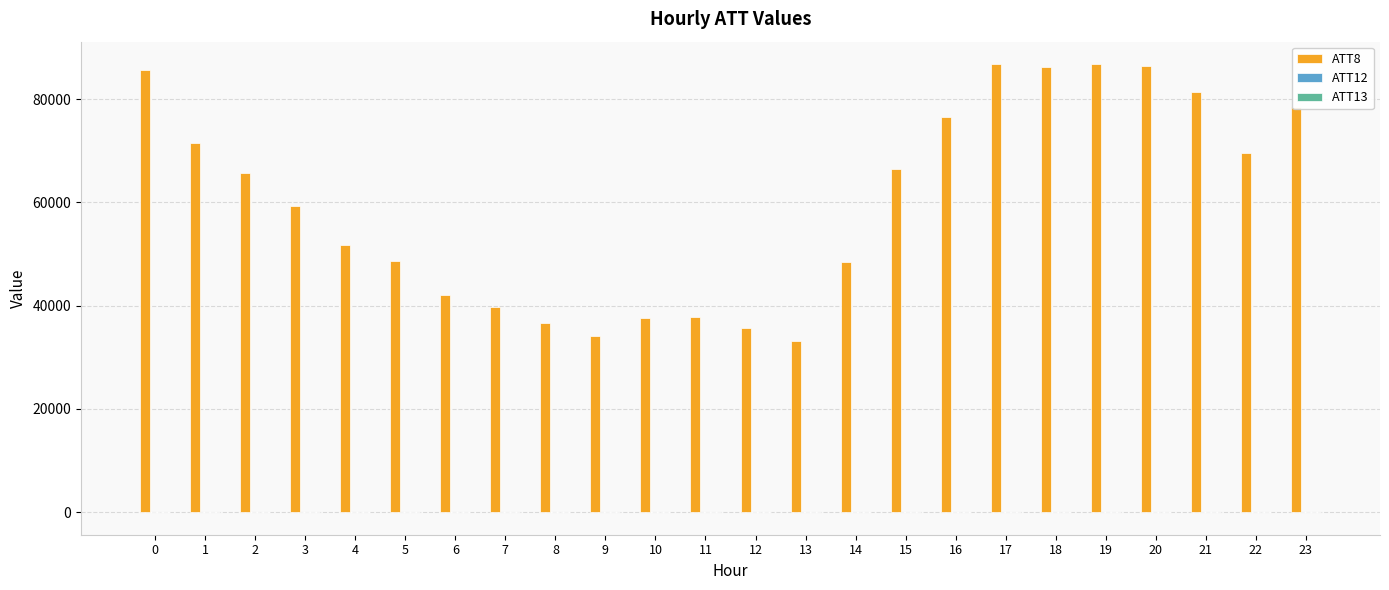

What is the sum of all ATT8 values?

1446800.0